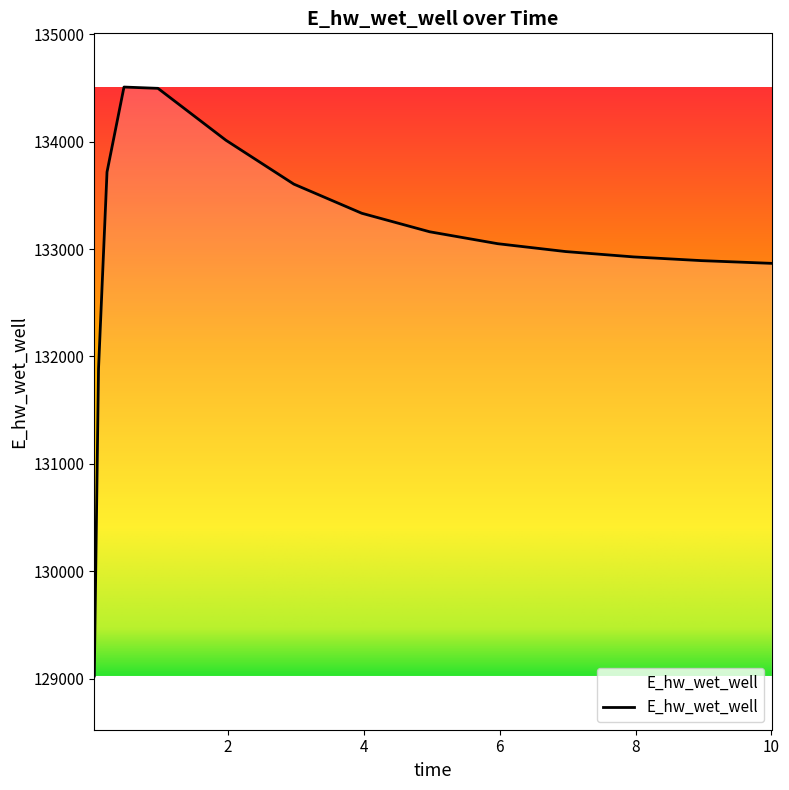

What is the minimum value shown in the chart?

129025.5